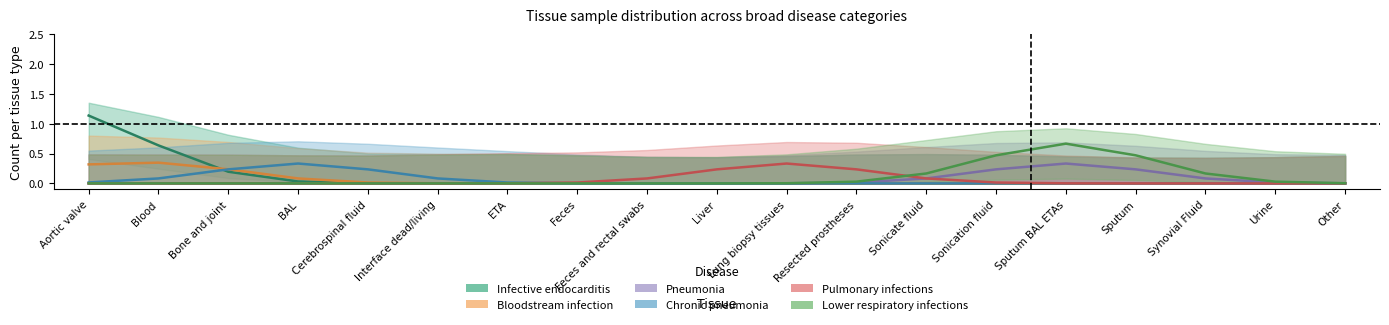

Does the chart have visible grid lines?

No